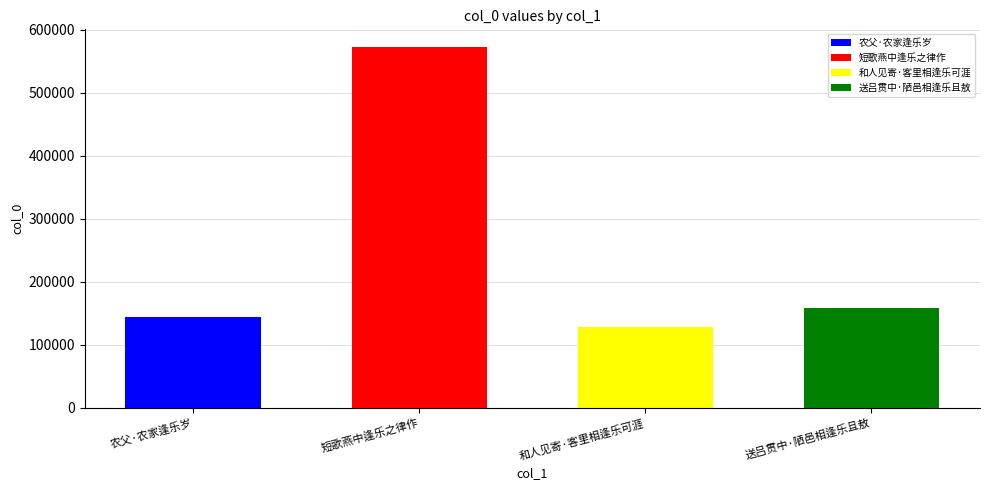

Rank the categories by value from lowest to highest.

和人见寄·客里相逢乐可涯, 农父·农家逢乐岁, 送吕贯中·陋邑相逢乐且敖, 短歌燕中逢乐之律作